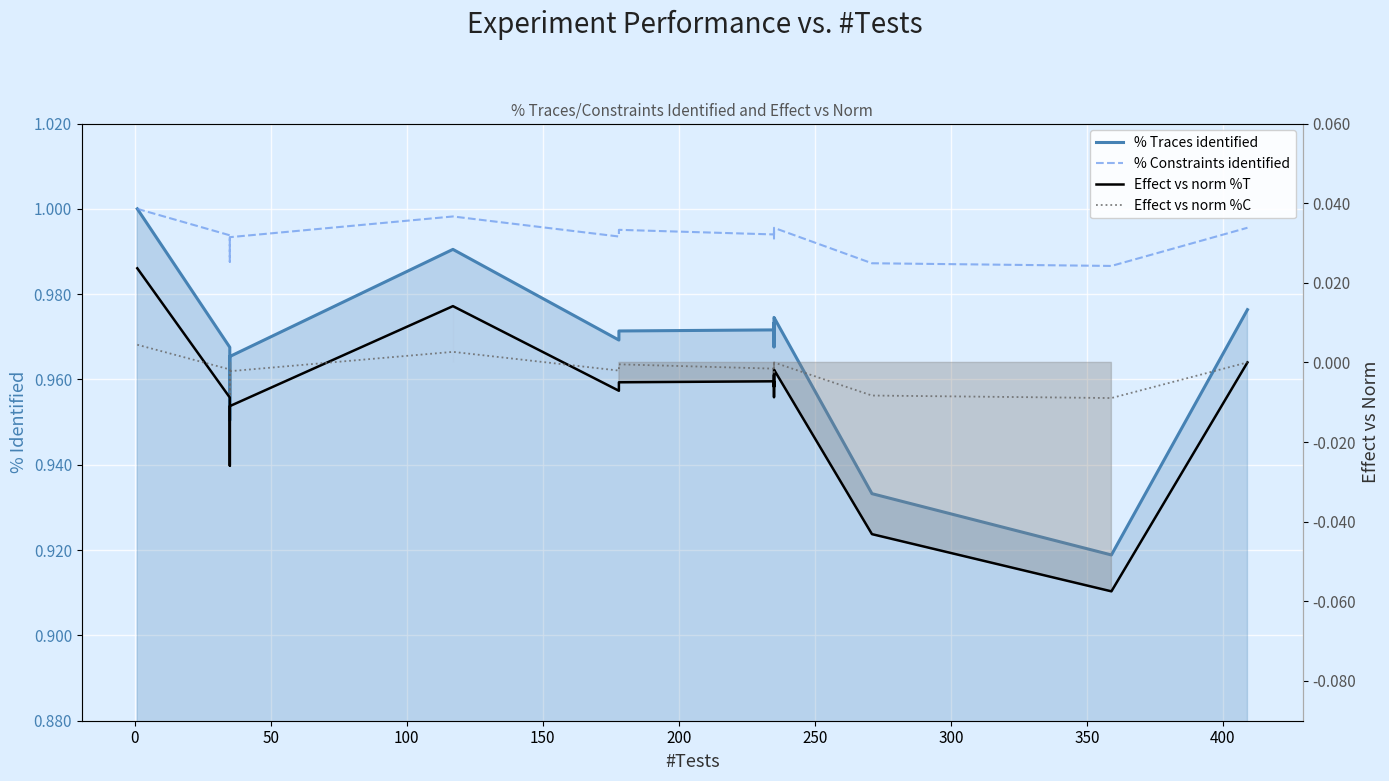

Is the value of % Traces identified at 100 greater than the value of Effect vs norm %T at 200?

Yes